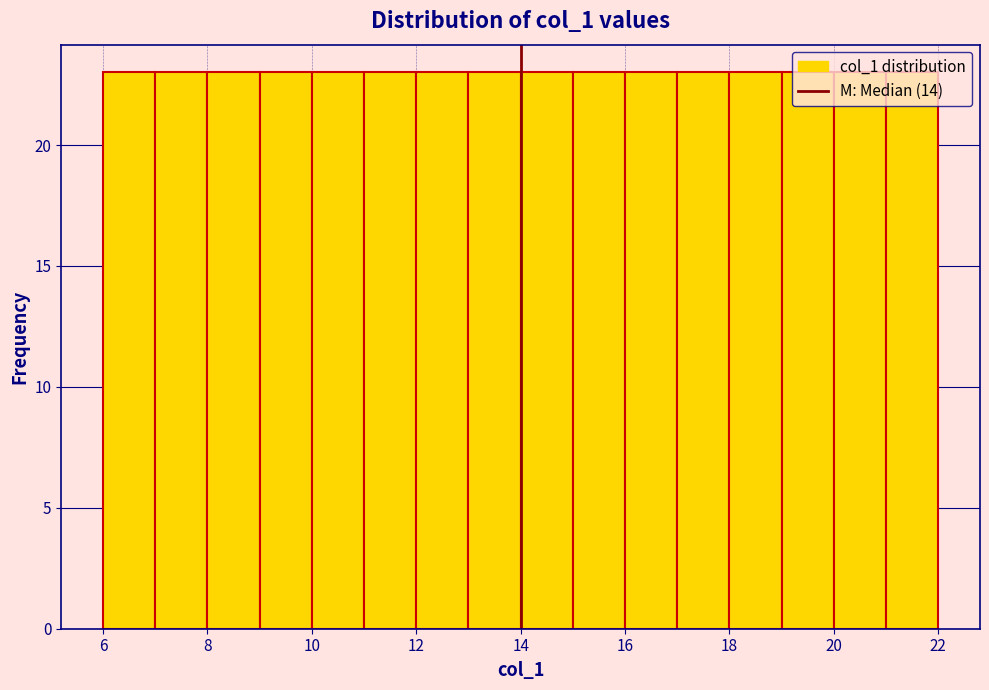

How tall is the bar that spans 21 to 22 on the x-axis? The values are not printed on the chart, so give them approximately, as read against the axis.

23